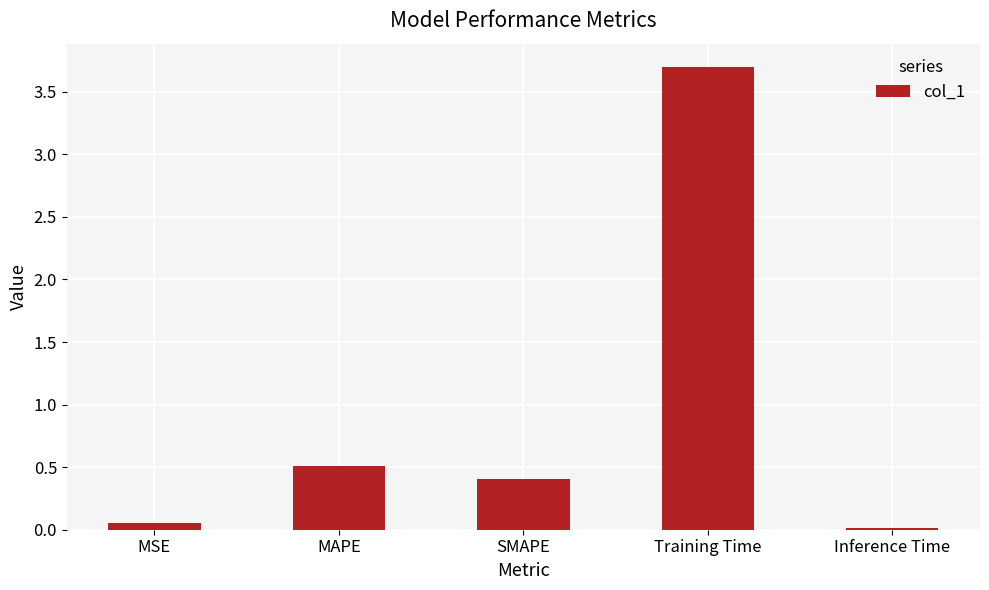

The value at Training Time is 6.5. True or false?

False